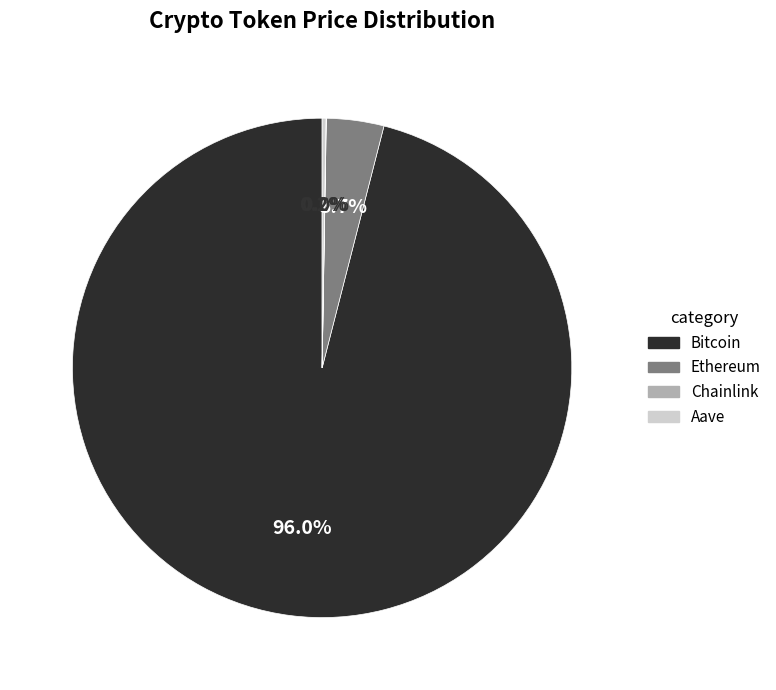

Which category has the biggest portion of the pie?

Bitcoin